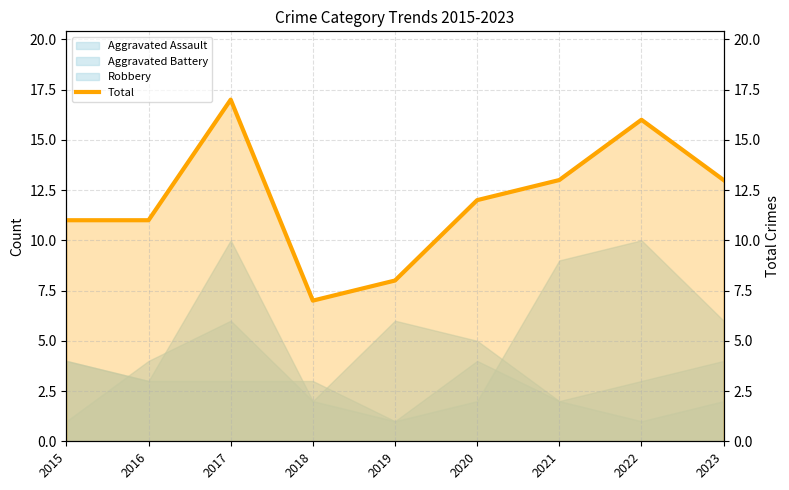

How many lines are shown in the chart?

1